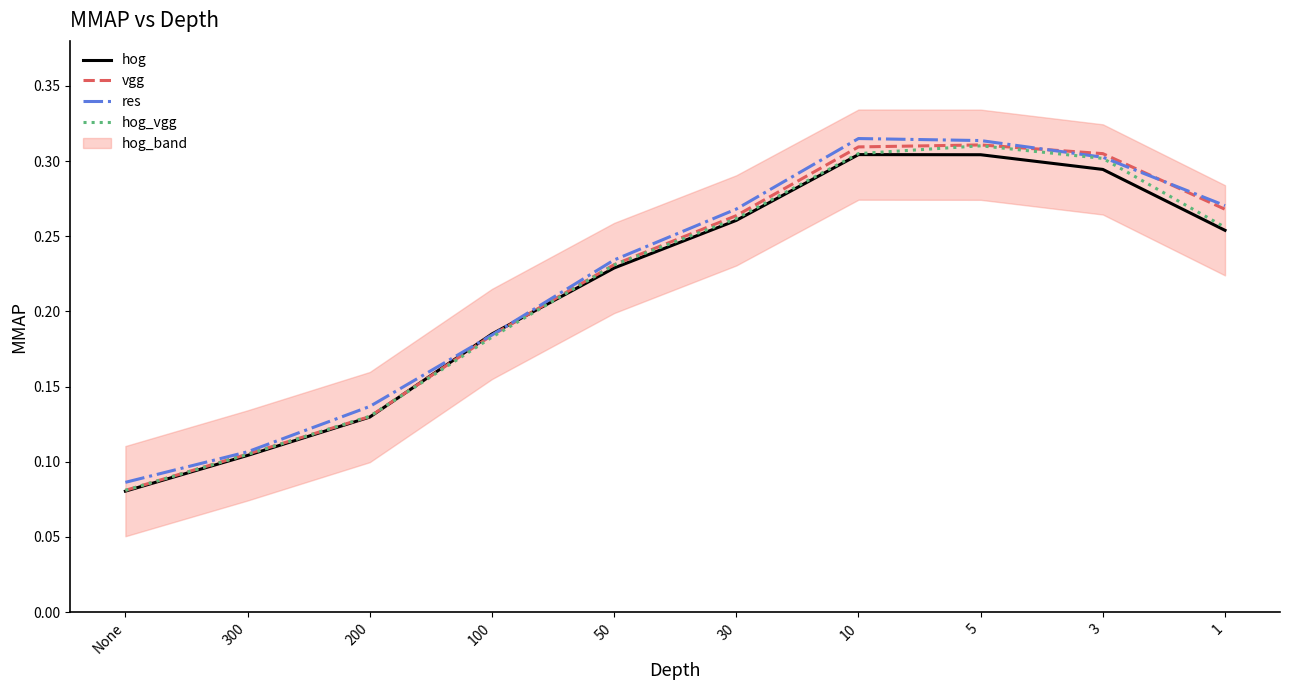

List the series in order of their overall mean, highest first.

res, vgg, hog_vgg, hog